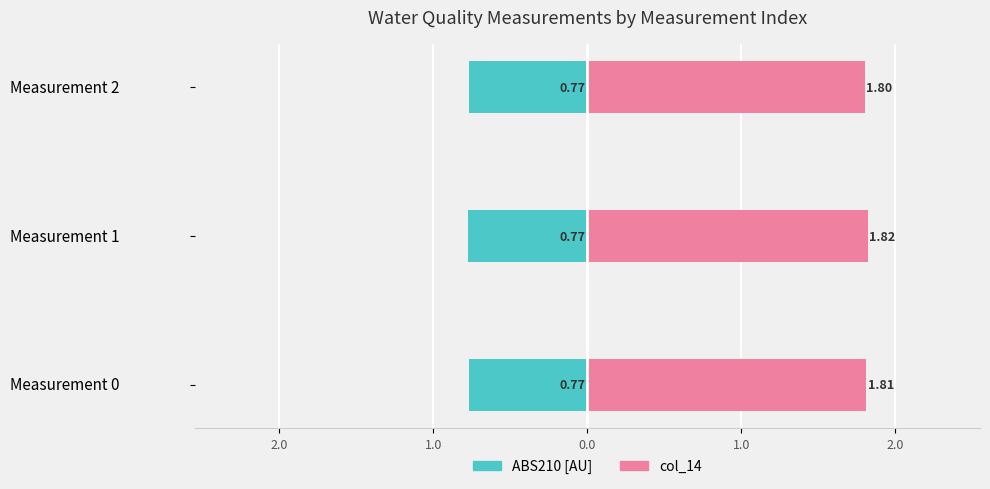

Does the chart contain stacked bars?

No